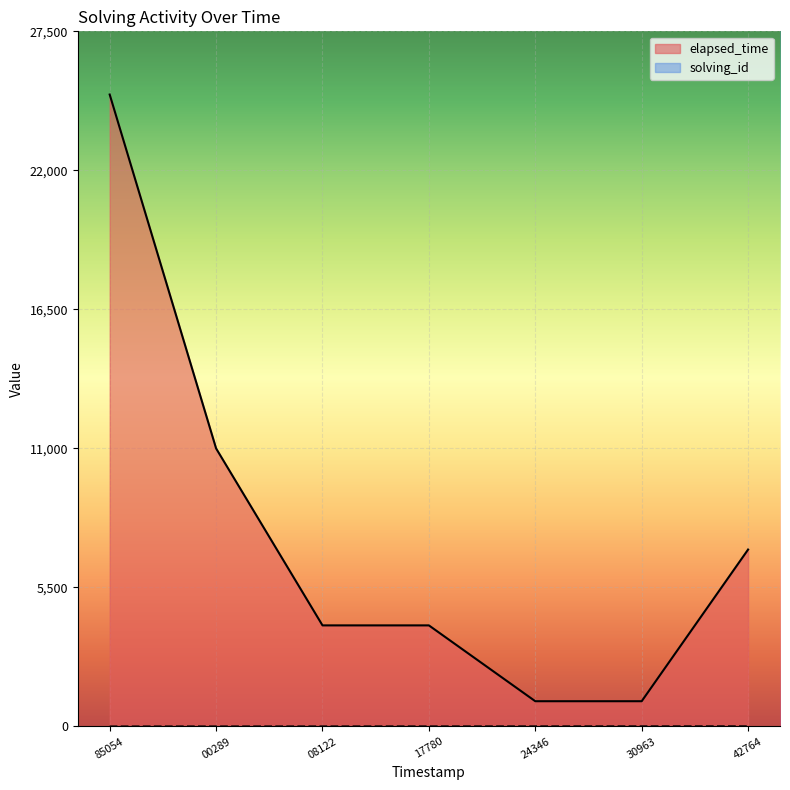

How many data points does each series have?

7